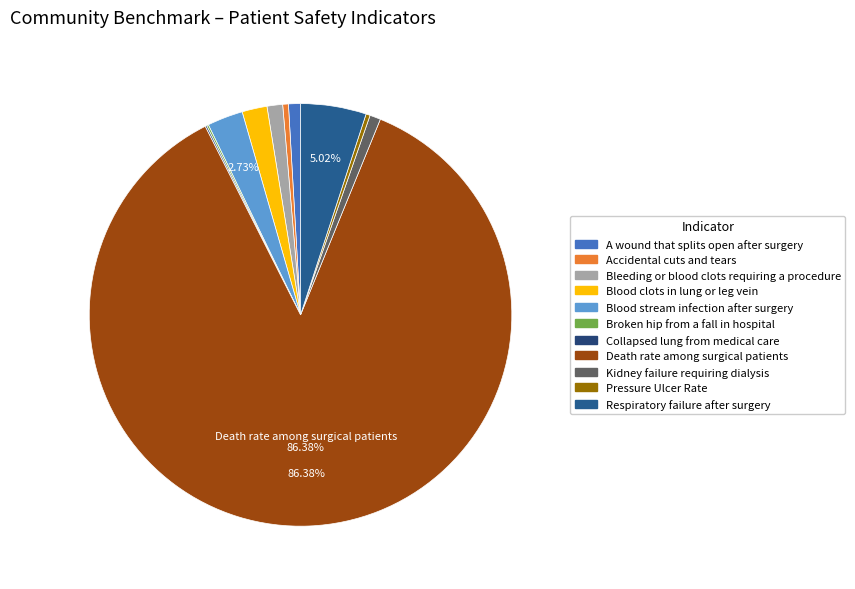

Rank the categories by value from lowest to highest.

Collapsed lung that results from medical care, Broken hip from a fall in the hospital, Pressure Ulcer Rate, Accidental cuts and tears requiring a care, Kidney failure requiring dialysis after surgery, A wound that splits open after surgery, Bleeding or blood clots requiring a procedure, Blood clots in the lung or a large leg vein, Blood stream infection after surgery, Respiratory failure after surgery, Death rate among surgical patients with serious complications